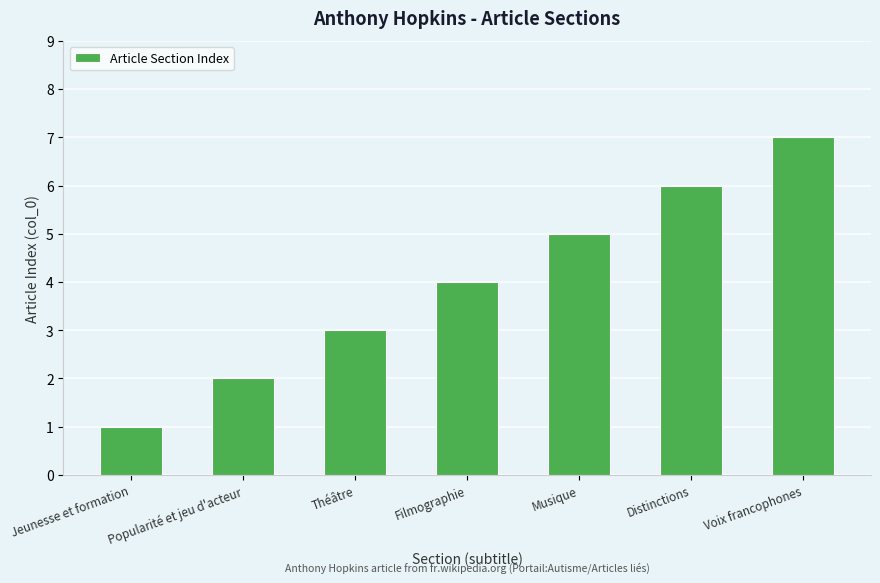

Reading left to right, extract all data points from this chart.

1	2	3	4	5	6	7